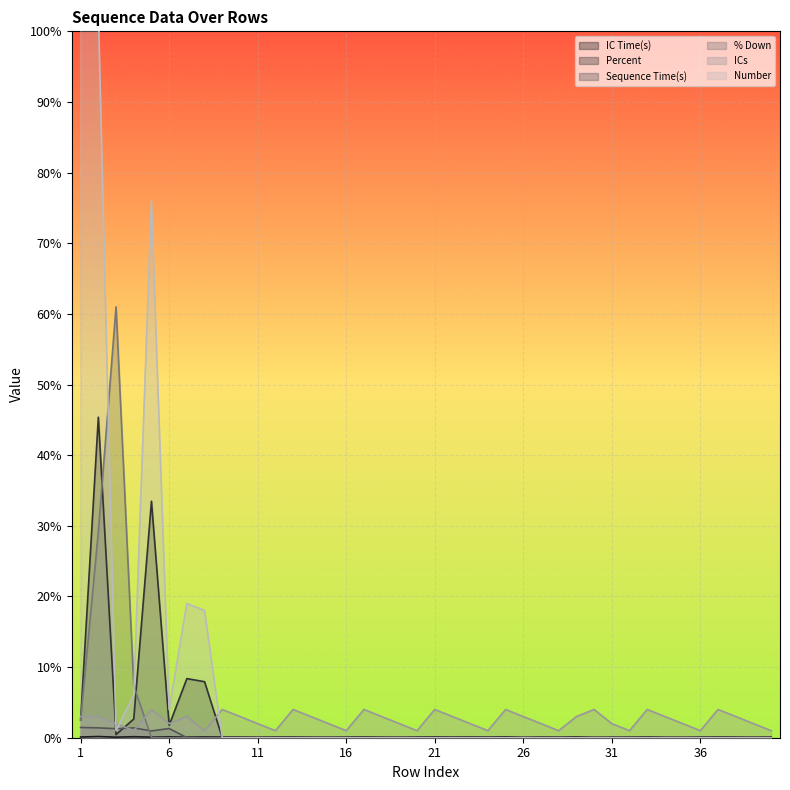

Rank the categories by % Down value from lowest to highest.

5, 6, 7, 8, 9, 10, 11, 12, 13, 14, 15, 16, 17, 18, 19, 20, 21, 22, 23, 24, 25, 26, 27, 28, 29, 30, 31, 32, 33, 34, 35, 36, 37, 38, 39, 40, 1, 4, 2, 3